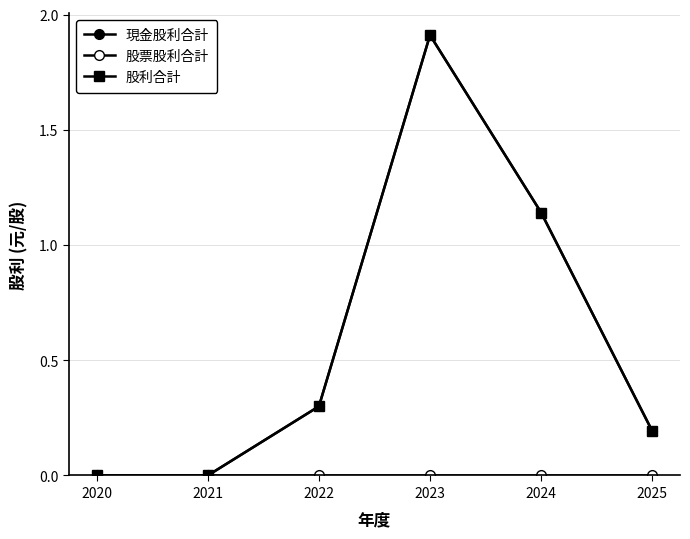

Does the chart have visible grid lines?

Yes